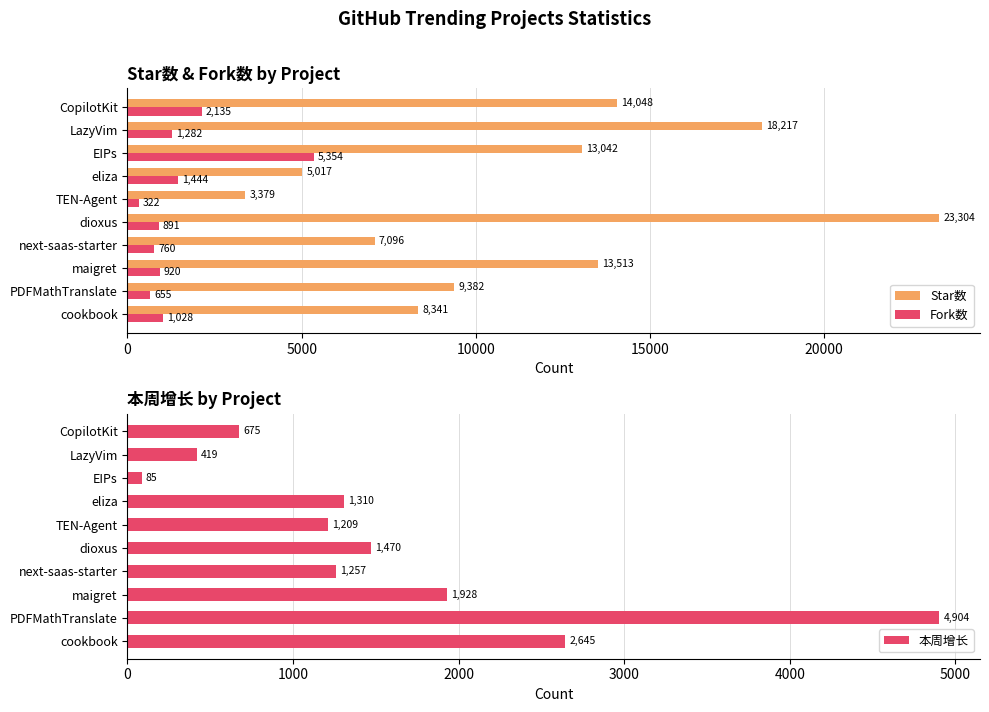

What is the sum of the Fork数 values at eliza and cookbook?

2472